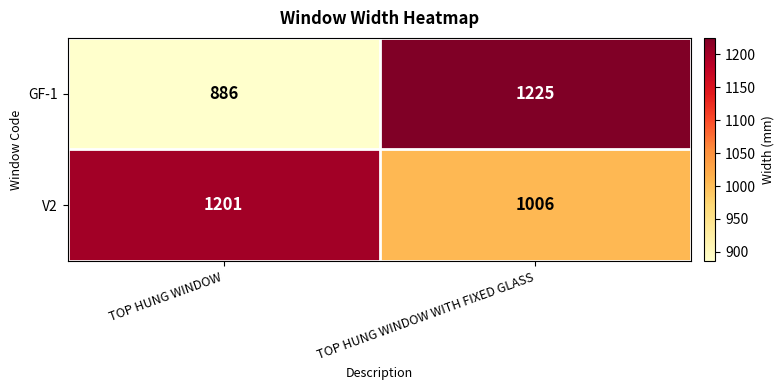

Count the number of data series in this chart.

2